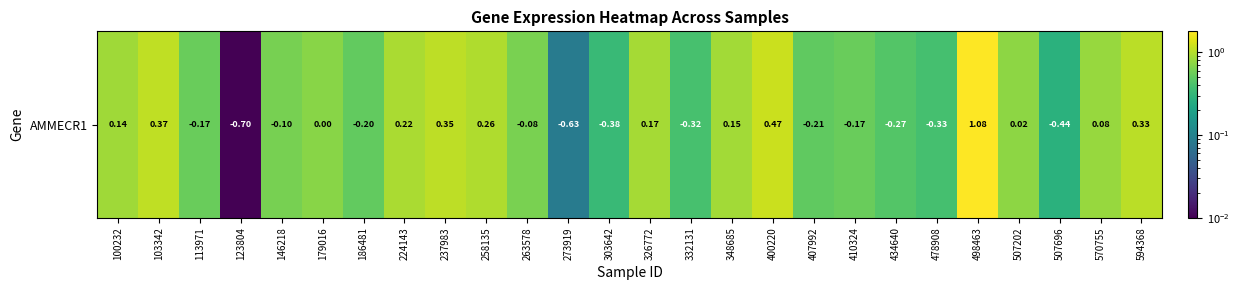

List the labels in order of value, smallest first.

123804, 273919, 507696, 303642, 478908, 332131, 434640, 407992, 186481, 410324, 113971, 146218, 263578, 179016, 507202, 570755, 100232, 348685, 326772, 224143, 258135, 594368, 237983, 103342, 400220, 498463